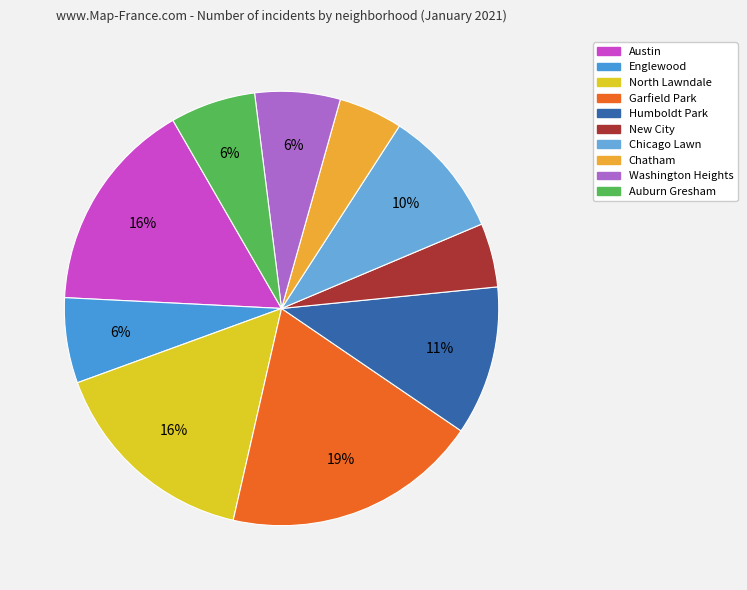

Is Chicago Lawn the majority of the pie?

No